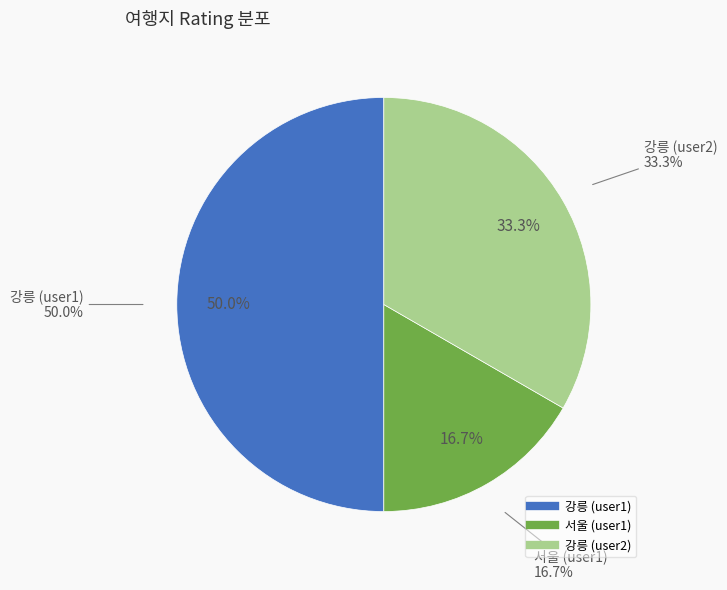

To the nearest percent, what is the difference between the user1-서울 and user1-강릉 slice percentages?

33%